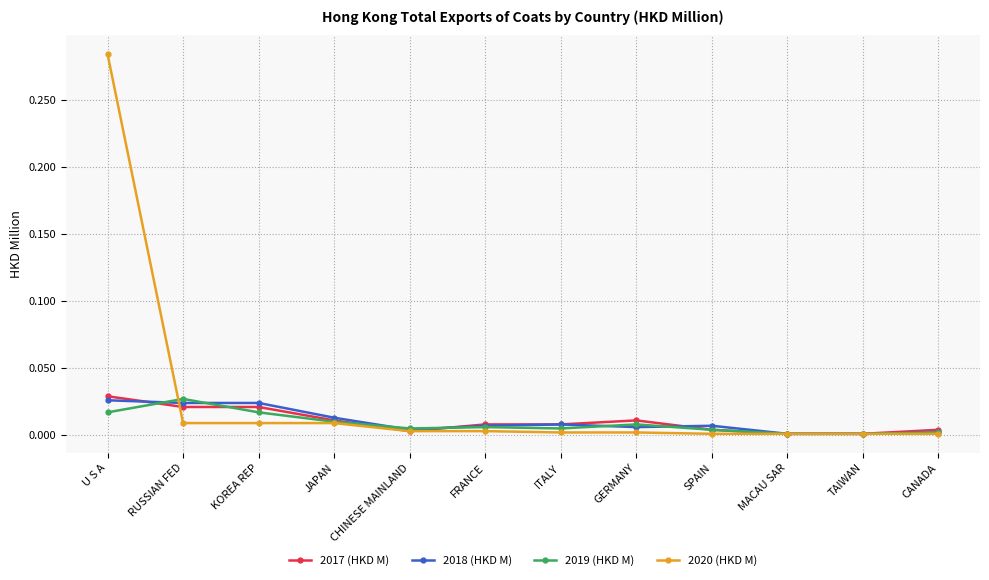

Where do 2020 (HKD M) and 2019 (HKD M) first cross each other?

U S A and RUSSIAN FED